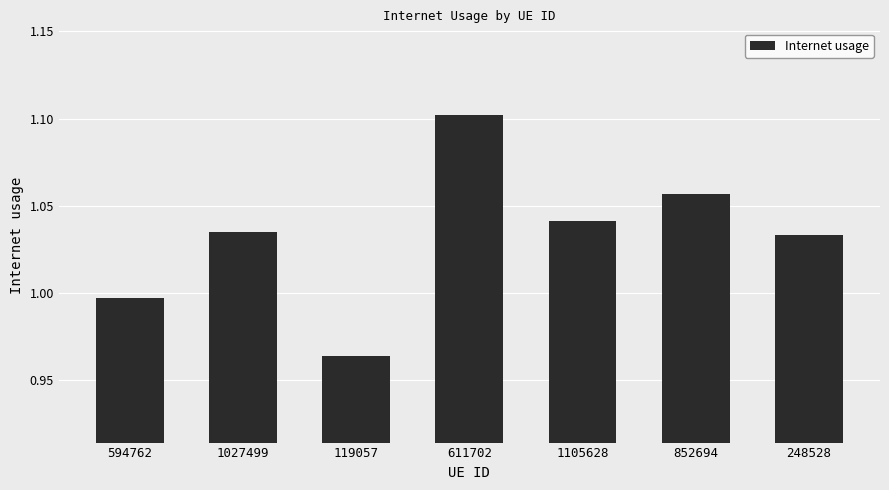

Where does the data first go above 1?

1027499